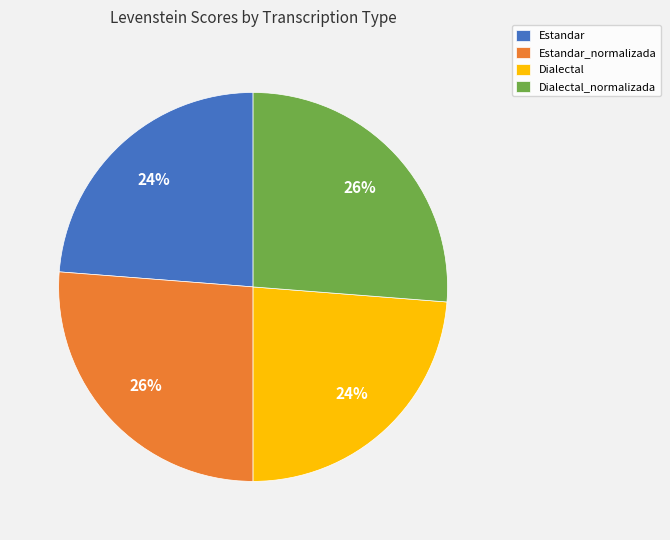

Does Estandar_normalizada account for over 50% of the chart?

No